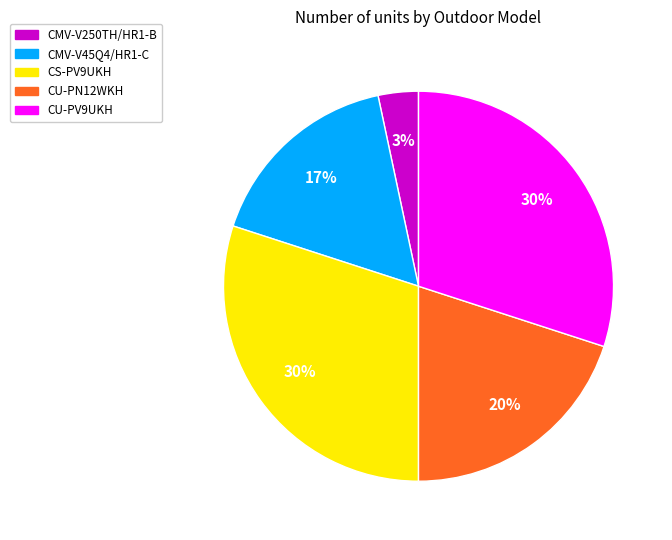

Does any single category account for the majority?

No